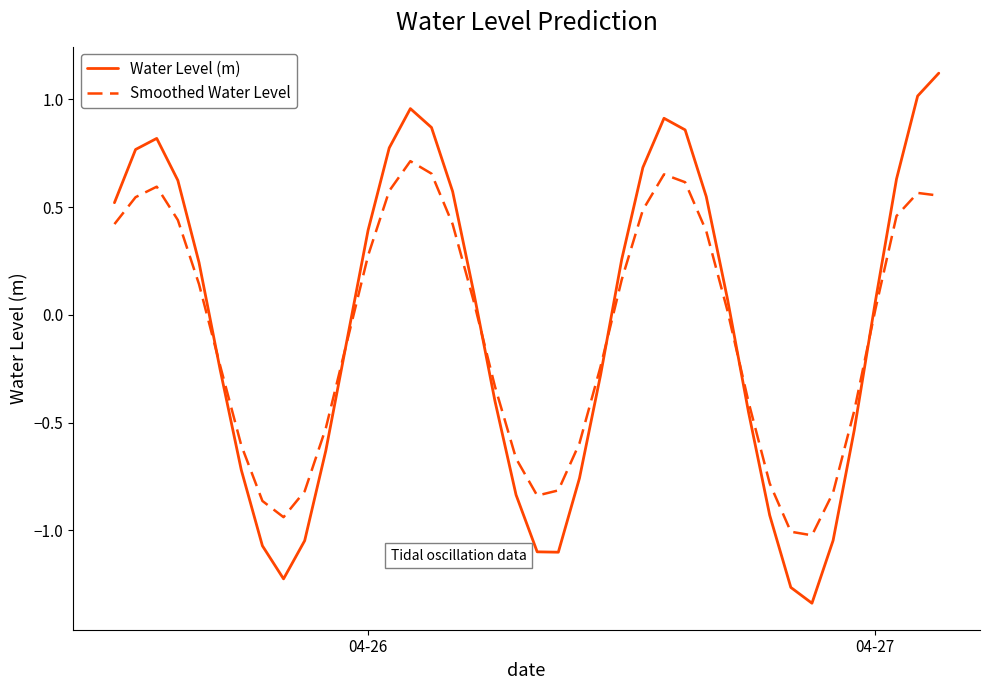

In Water Level (m), how many points are higher than both neighbors (excluding endpoints)?

3